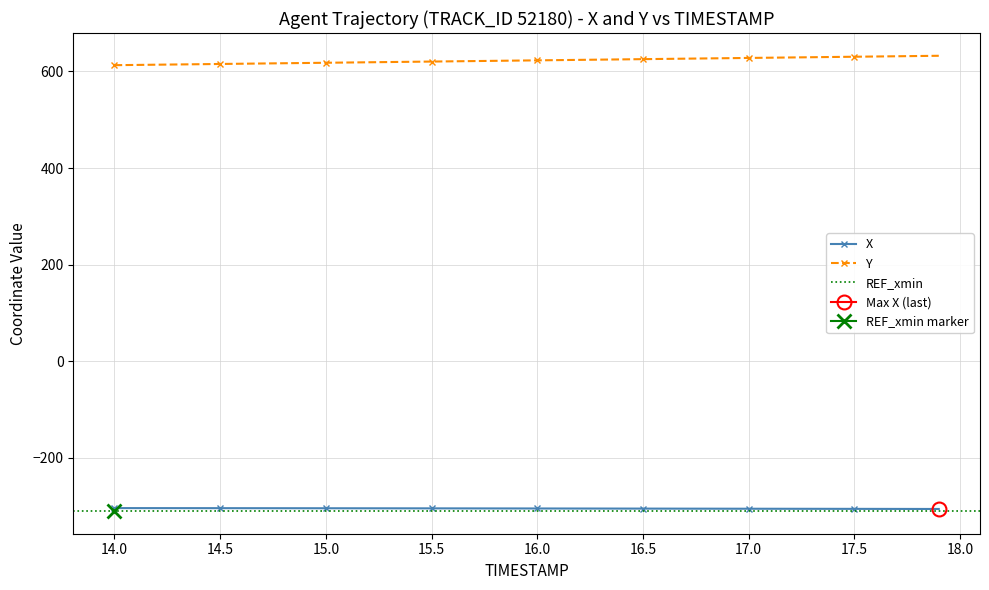

What is the sum of the X values at 17.1 and 16.3?

-610.7